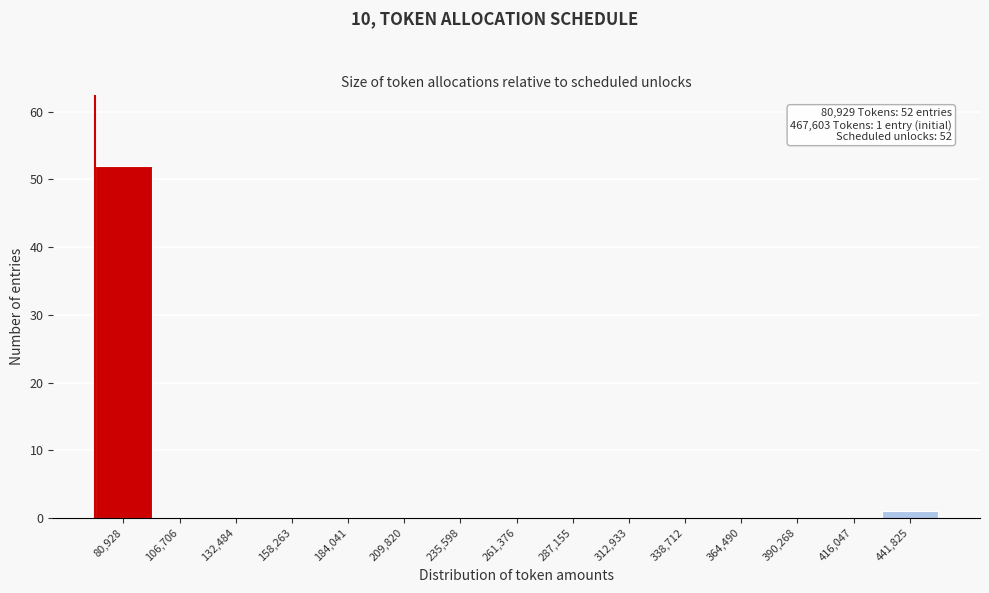

Reading right to left, extract all data points from this chart.

441,825=1	416,047=0	390,268=0	364,490=0	338,712=0	312,933=0	287,155=0	261,376=0	235,598=0	209,820=0	184,041=0	158,263=0	132,484=0	106,706=0	80,928=52